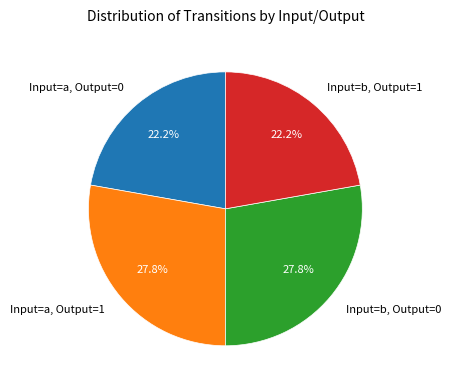

How many segments does this pie chart have?

4